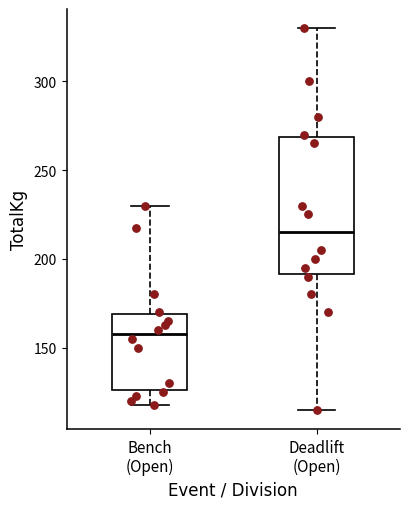

Which box is the tallest, from its lower edge to its upper edge?

Deadlift (Open)